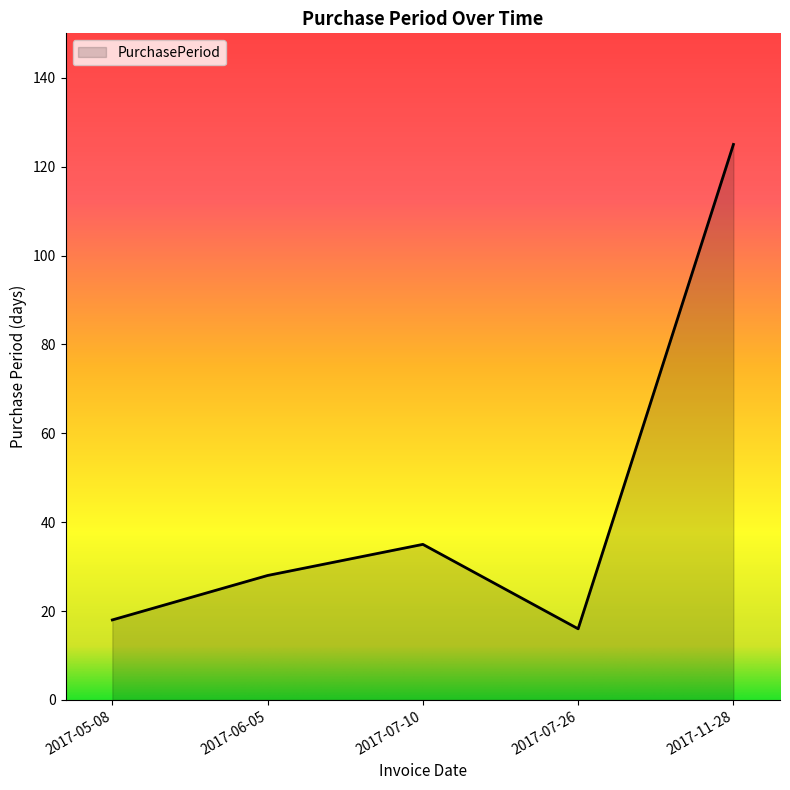

What position from the left is 2017-11-28?

5